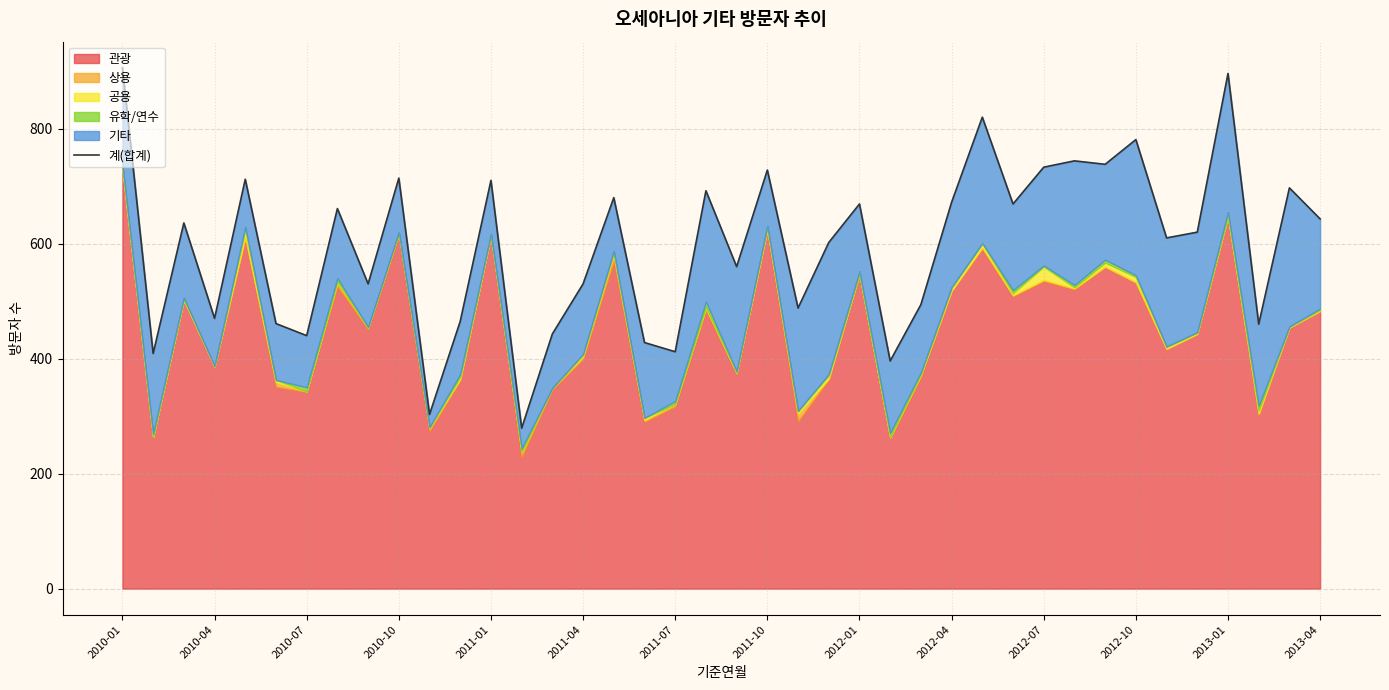

What is the smallest value displayed?

279